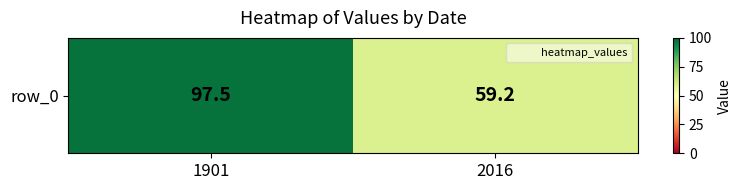

What is the change in value from 1901 to 2016?

-38.3